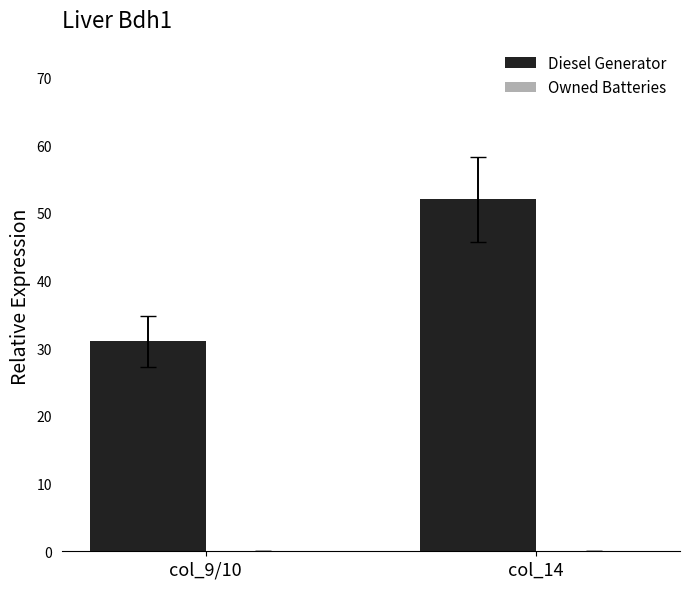

Between col_9/10 and col_14, which is larger?

col_14